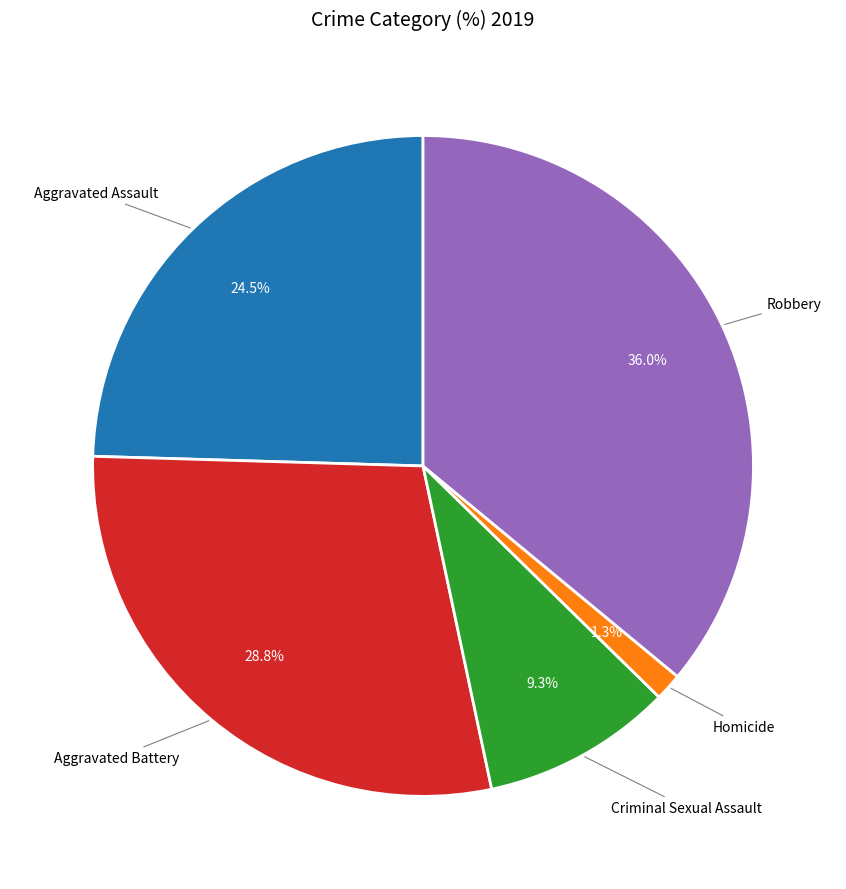

Is there any slice that represents more than half of the pie?

No